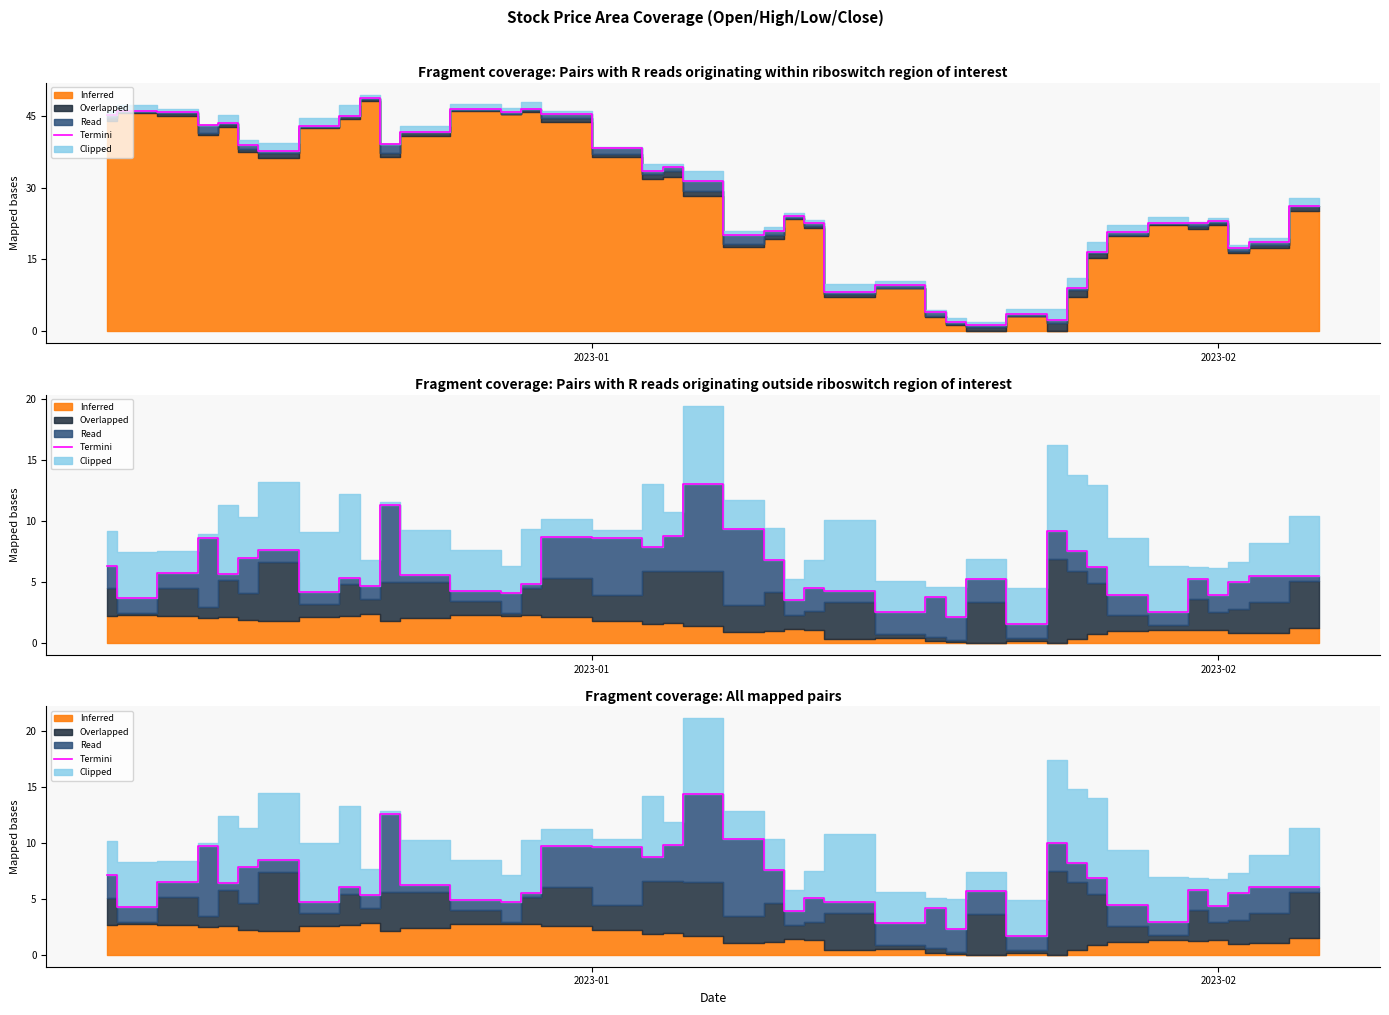

How many data points are above 6?

21